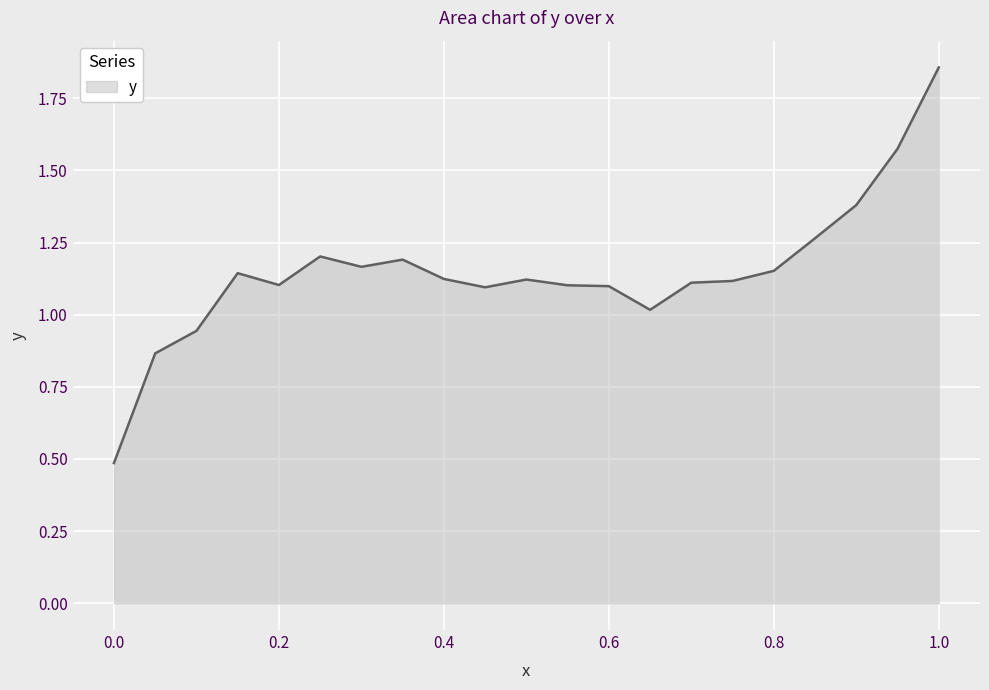

Which category has the highest value across all series?

1.0